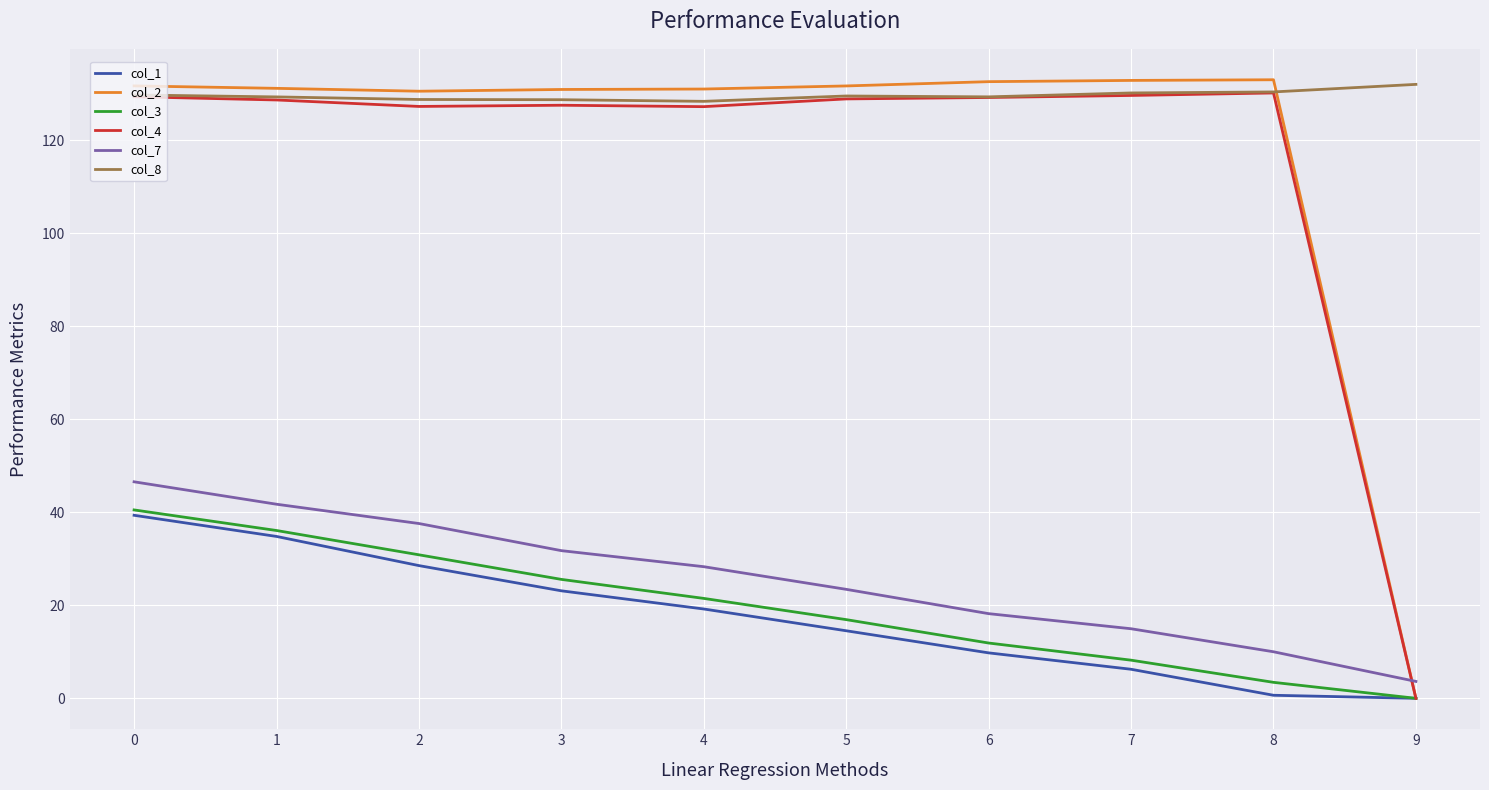

What is the maximum value shown in the chart?

133.1